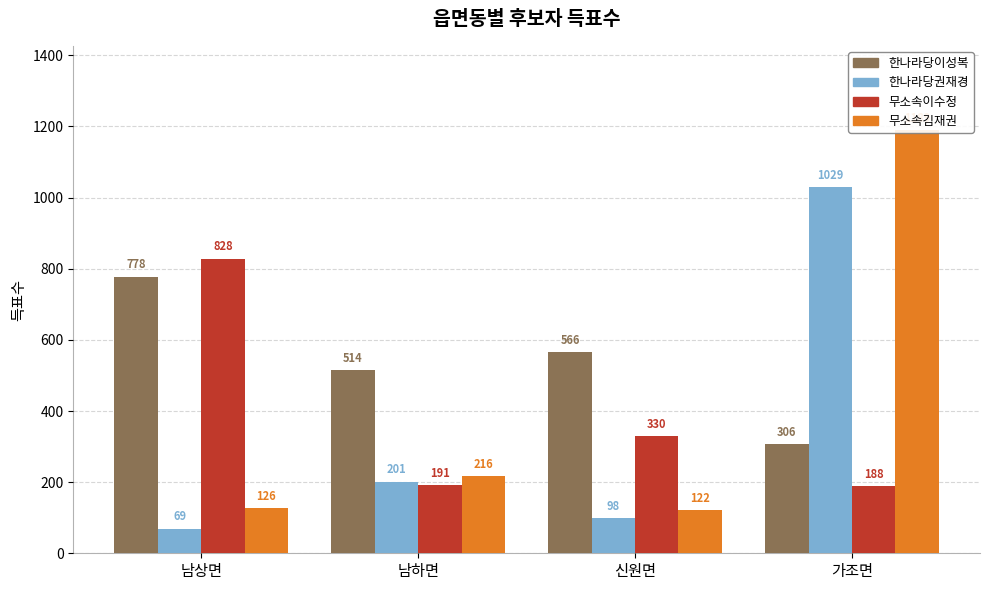

What is the label of the 2nd bar from the right?

신원면